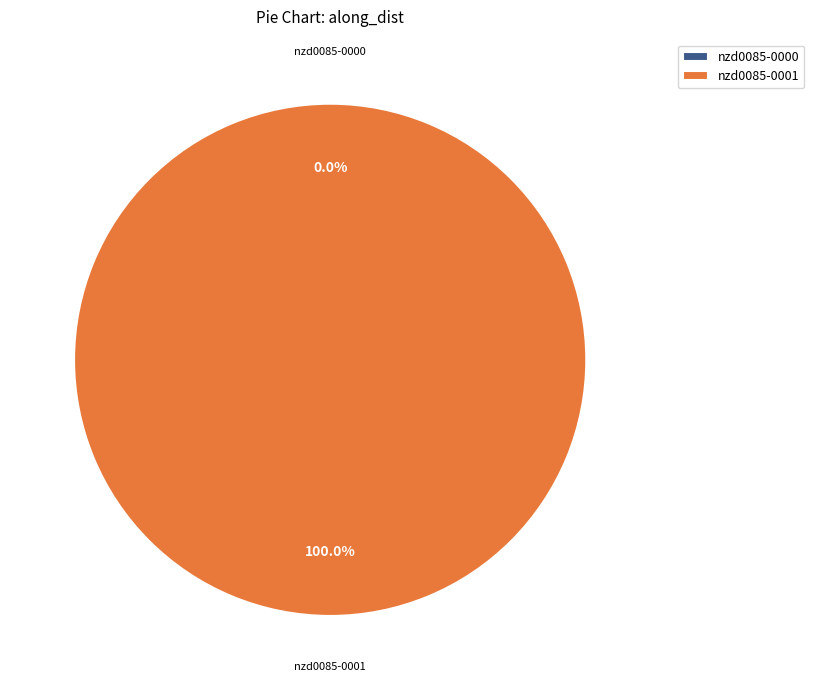

Count the number of slices in the pie.

2